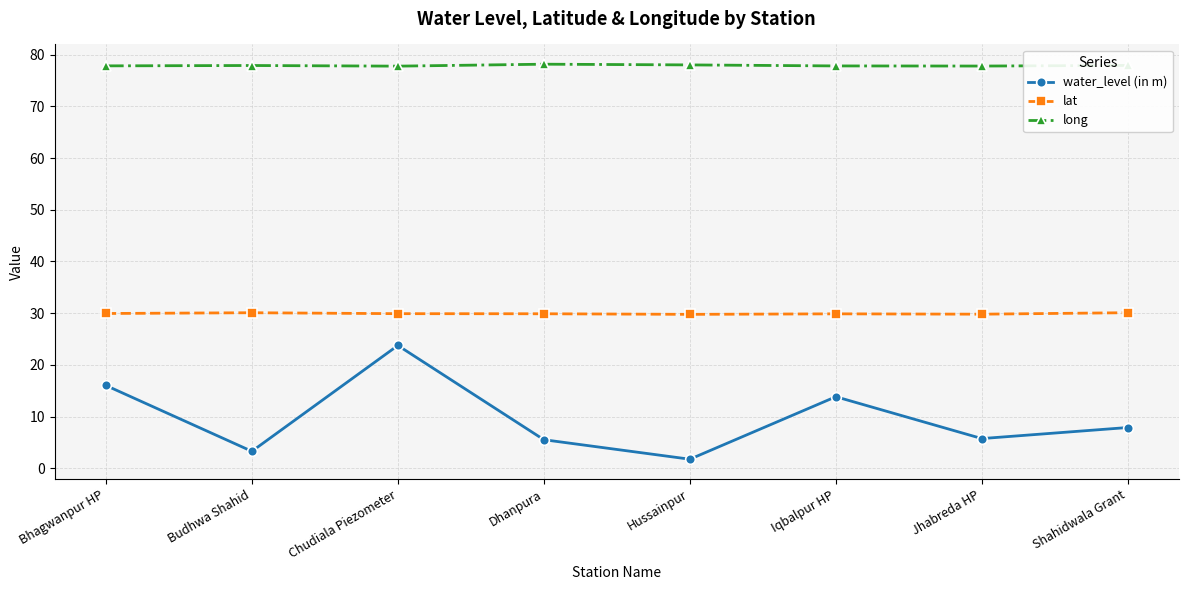

How many lines are shown in the chart?

3